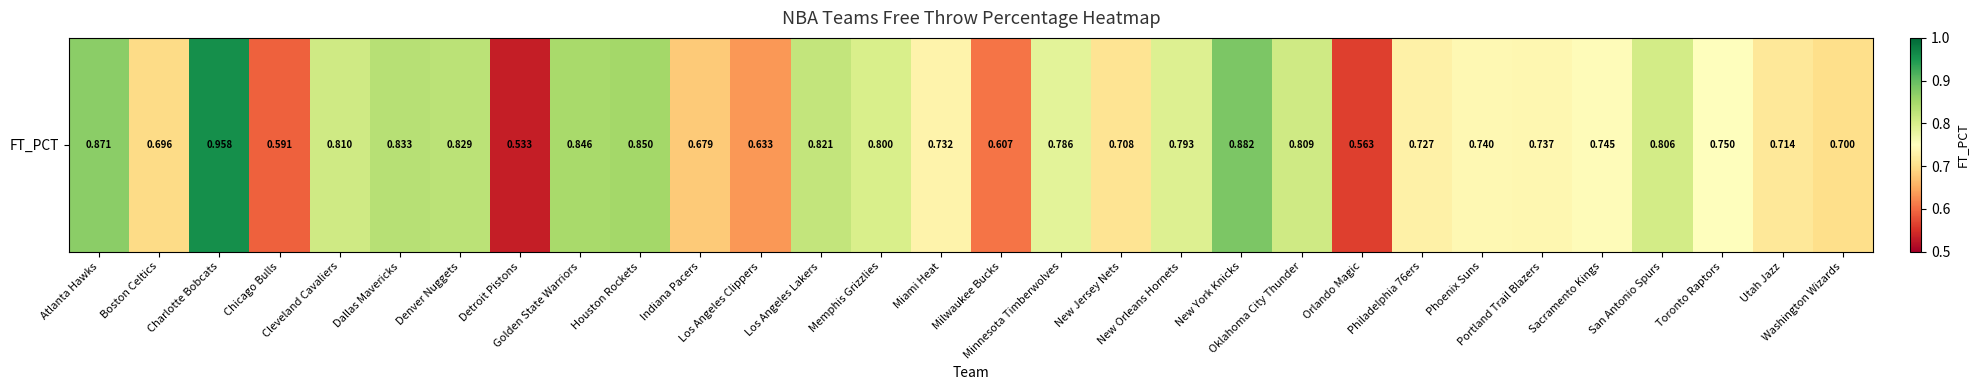

Rank the categories by value from highest to lowest.

Charlotte Bobcats, New York Knicks, Atlanta Hawks, Houston Rockets, Golden State Warriors, Dallas Mavericks, Denver Nuggets, Los Angeles Lakers, Cleveland Cavaliers, Oklahoma City Thunder, San Antonio Spurs, Memphis Grizzlies, New Orleans Hornets, Minnesota Timberwolves, Toronto Raptors, Sacramento Kings, Phoenix Suns, Portland Trail Blazers, Miami Heat, Philadelphia 76ers, Utah Jazz, New Jersey Nets, Washington Wizards, Boston Celtics, Indiana Pacers, Los Angeles Clippers, Milwaukee Bucks, Chicago Bulls, Orlando Magic, Detroit Pistons